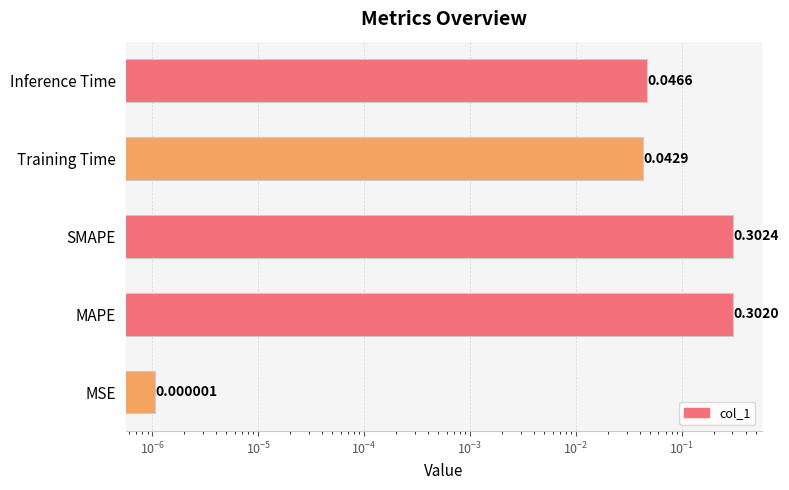

What is the maximum value shown in the chart?

0.3